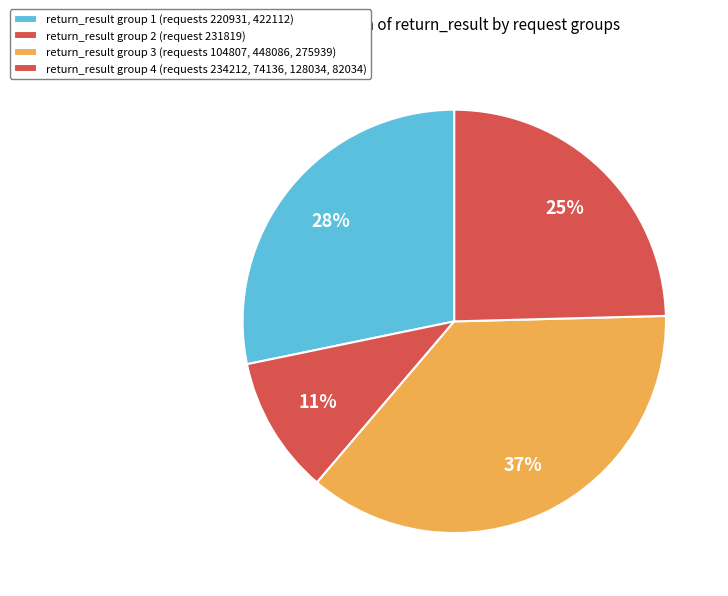

Count the number of slices in the pie.

4